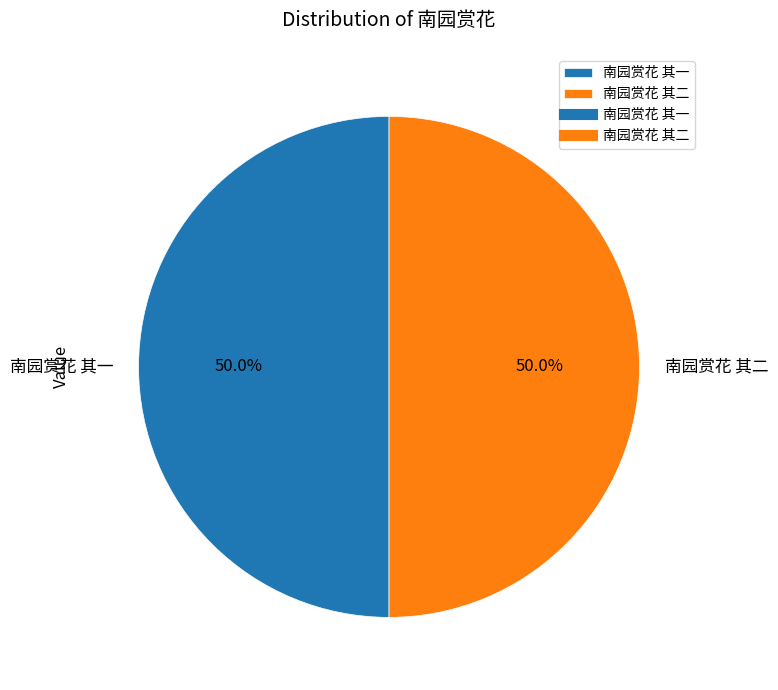

What is the total percentage of 南园赏花 其一 and 南园赏花 其二?

100.0%